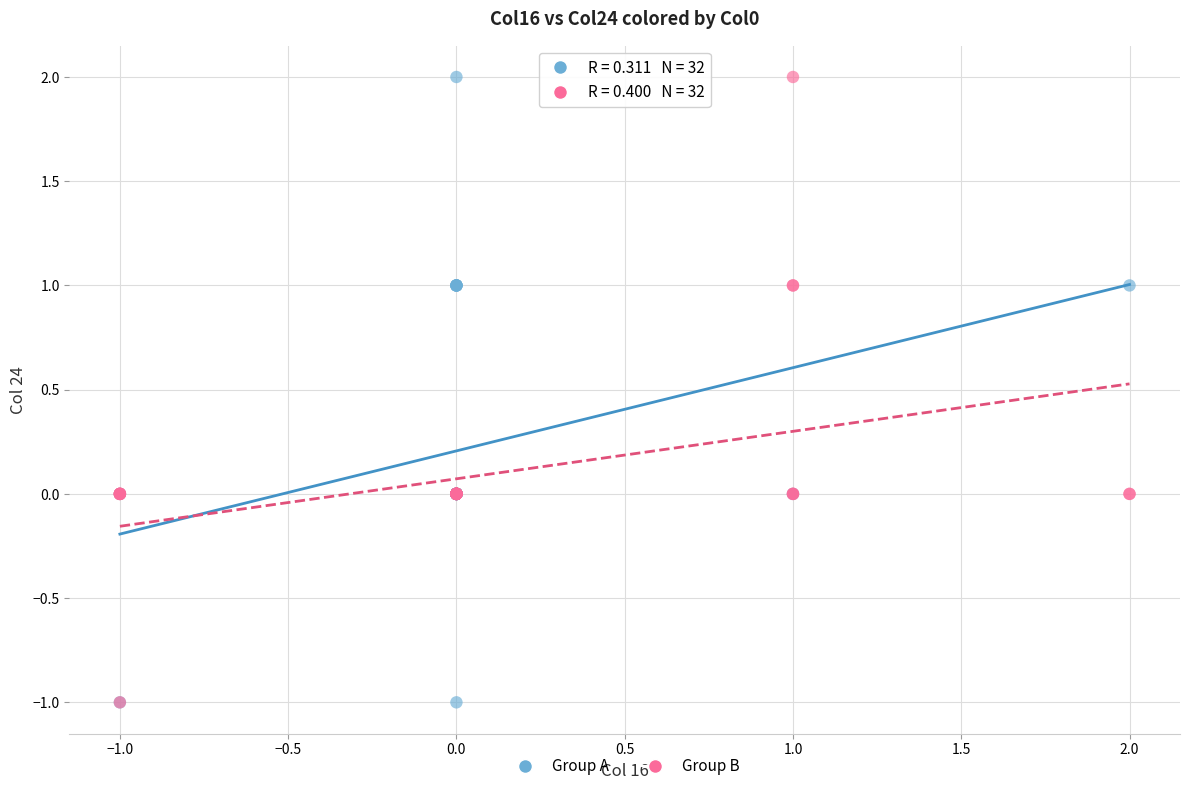

What are all the series names shown in the legend?

Group A, Group B